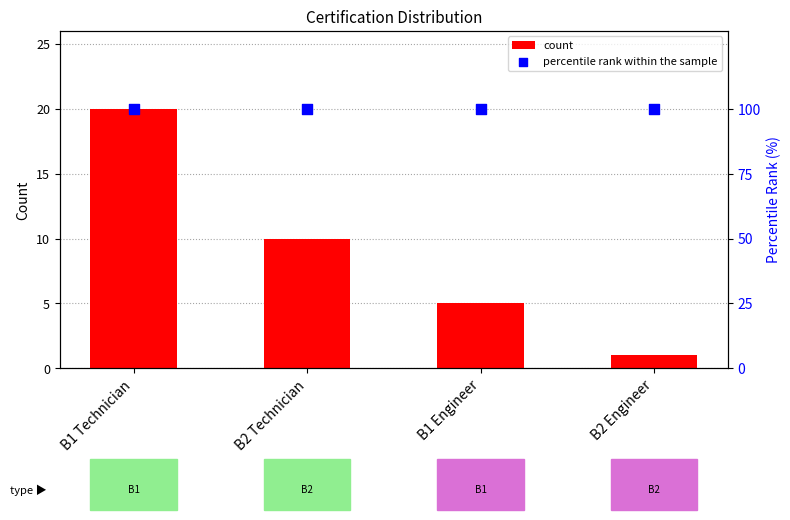

At how many categories does at least one series exceed 27?

4